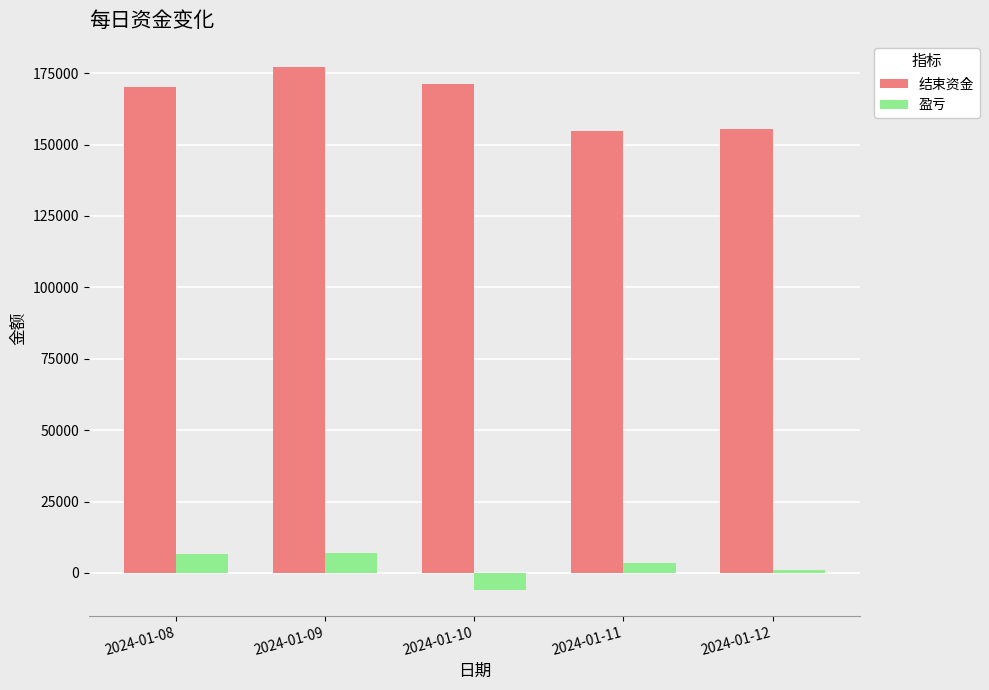

How many distinct data groups are displayed?

2